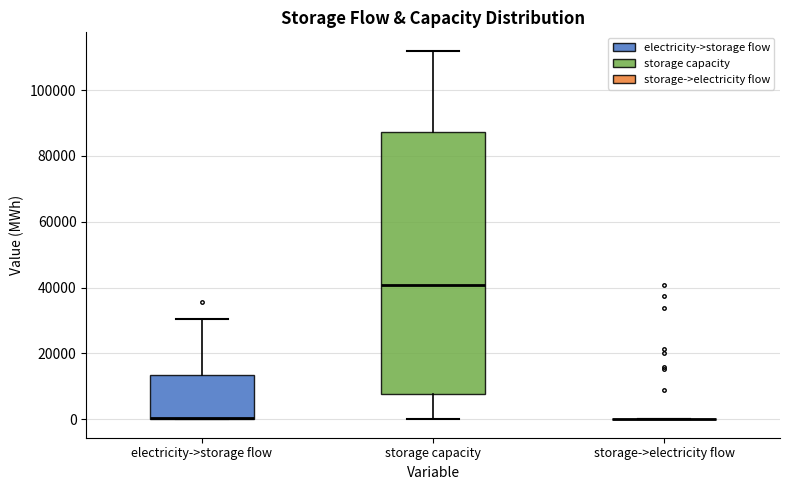

Comparing the boxes themselves (not the whiskers), which one is the tallest?

storage capacity